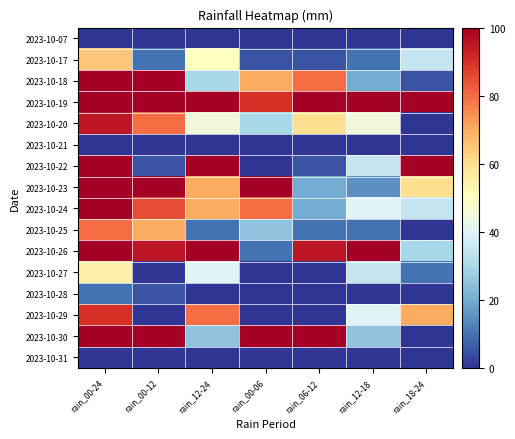

Between rain_12-18 and rain_00-12, which is larger?

rain_12-18